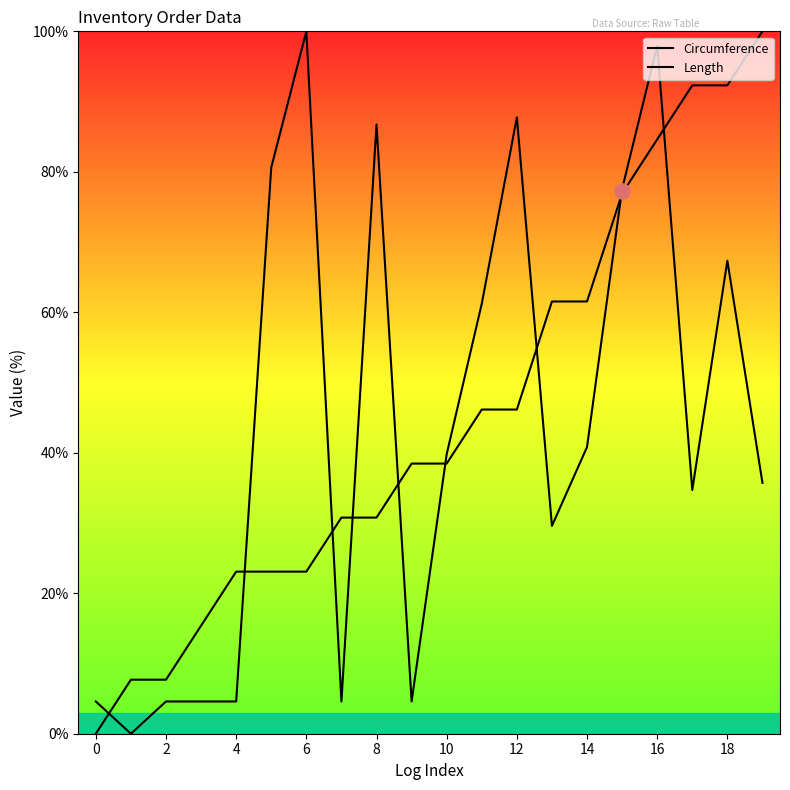

Which series has the largest total across all categories?

Circumference